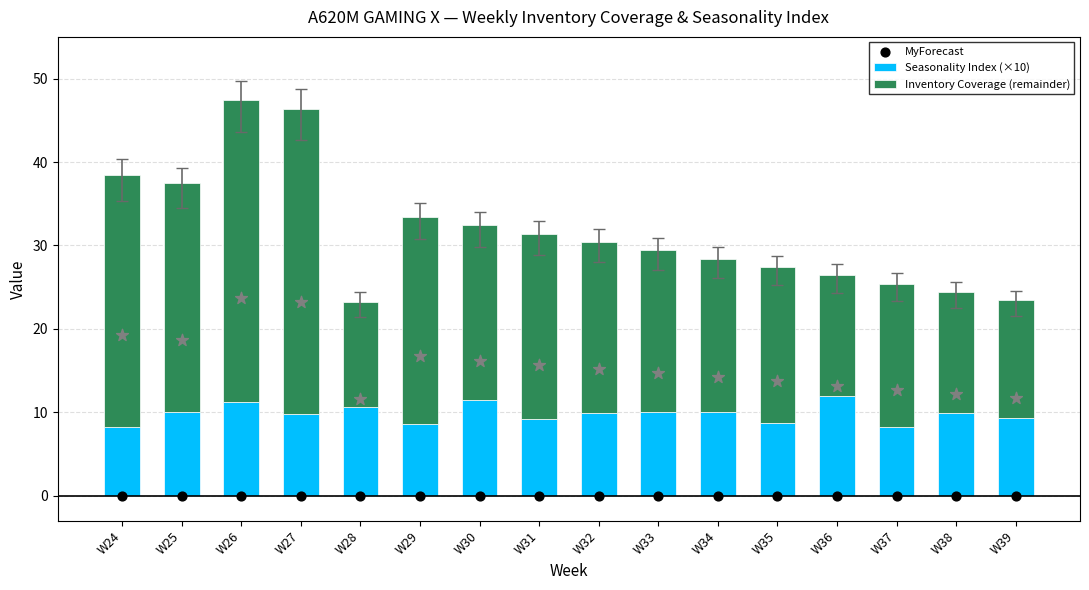

Which series has the largest Y range (max minus min)?

Inventory Coverage (remainder)